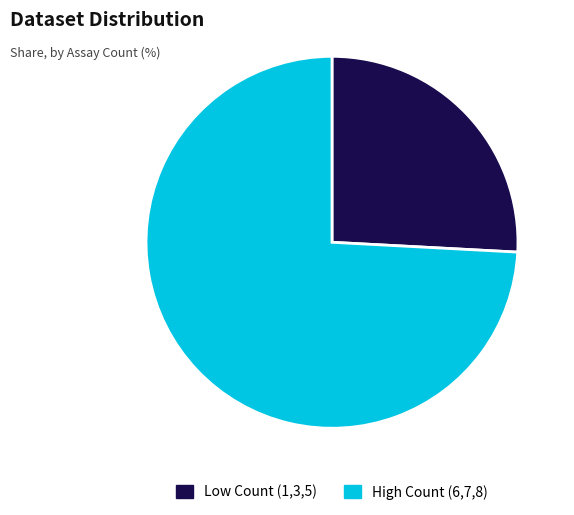

Approximately how many times larger is the value at Low Count (1,3,5) compared to High Count (6,7,8)?

0.3